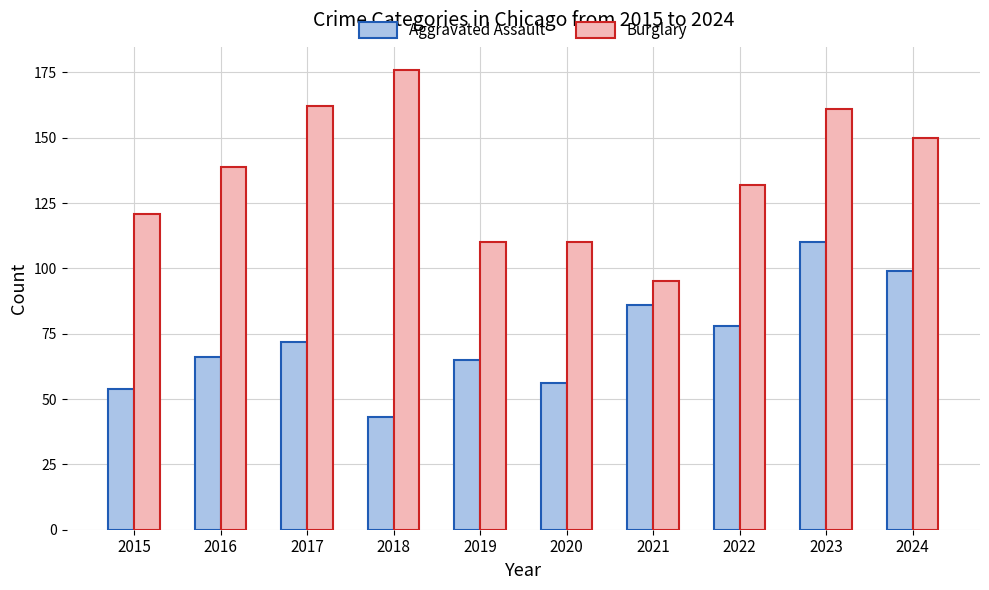

Rank the series by their maximum value, from lowest to highest.

Aggravated Assault, Burglary